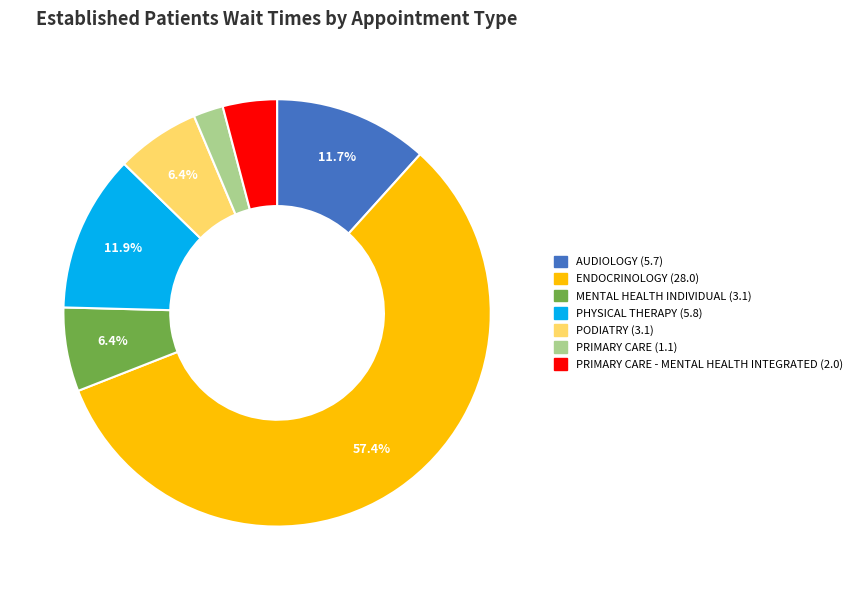

Count the number of slices in the pie.

7